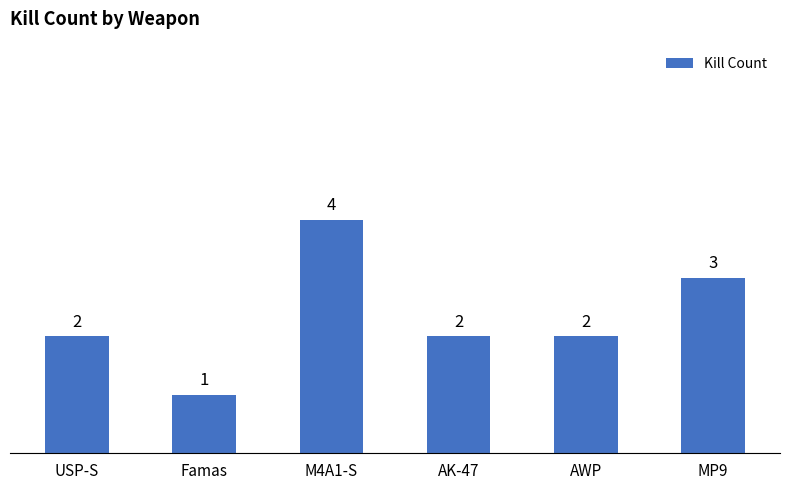

Reading left to right, list all the values displayed in this chart.

USP-S=2	Famas=1	M4A1-S=4	AK-47=2	AWP=2	MP9=3